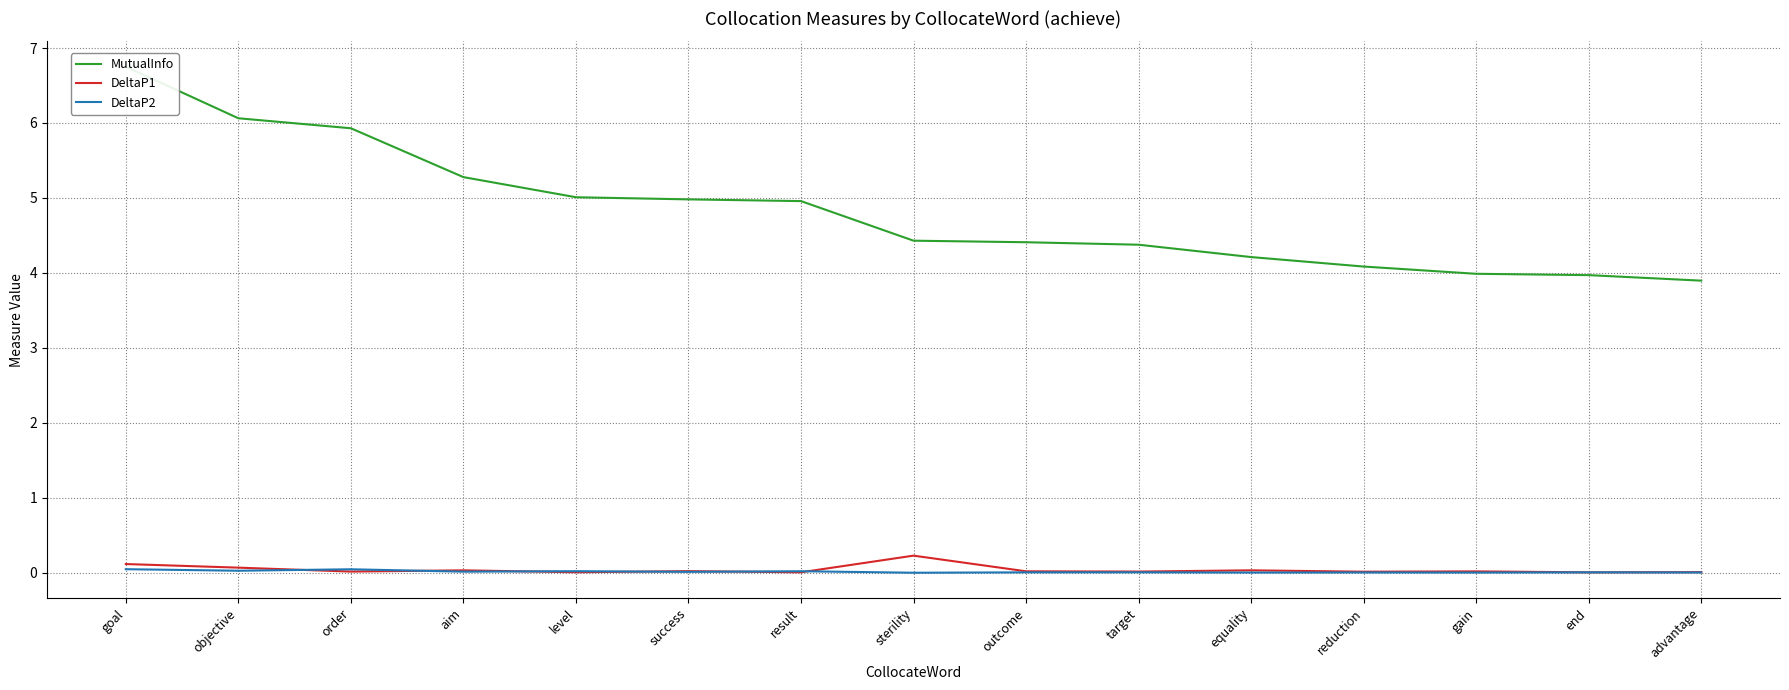

Which series changed the most between sterility and reduction?

MutualInfo